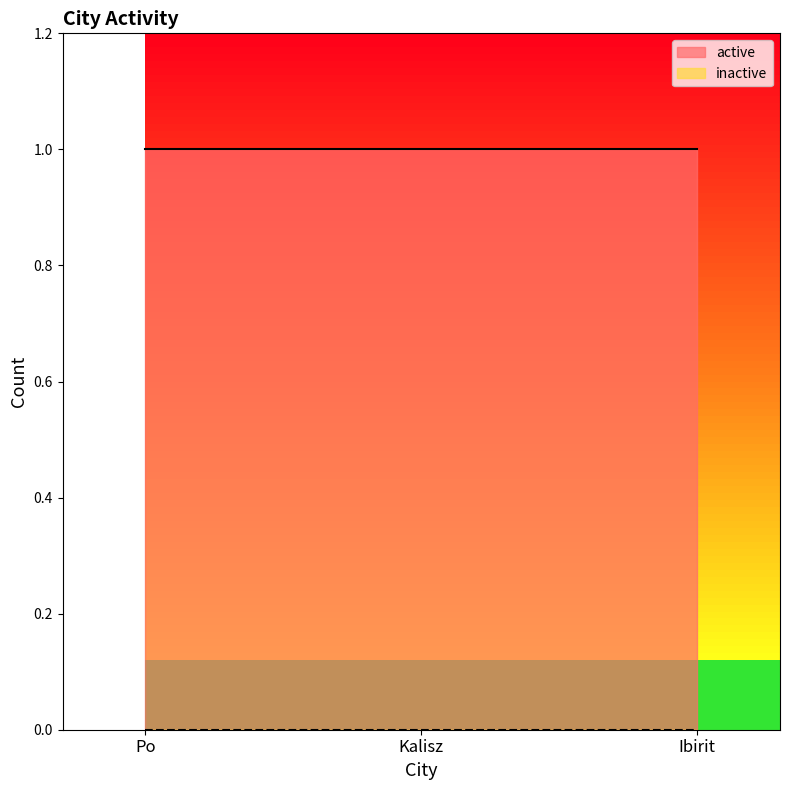

Does the chart display data point markers on the line(s)?

No